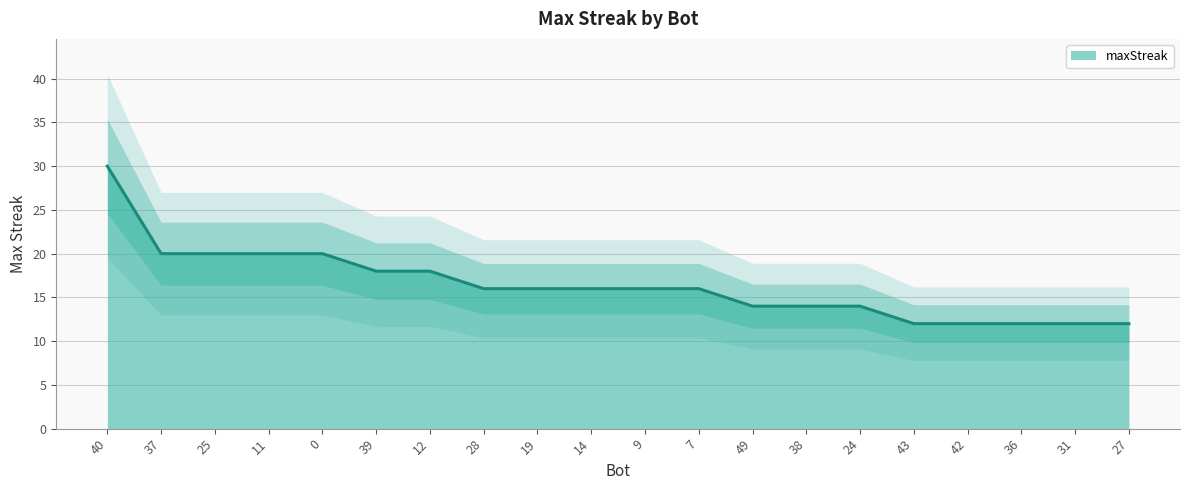

At which label is the value closest to 21?

37